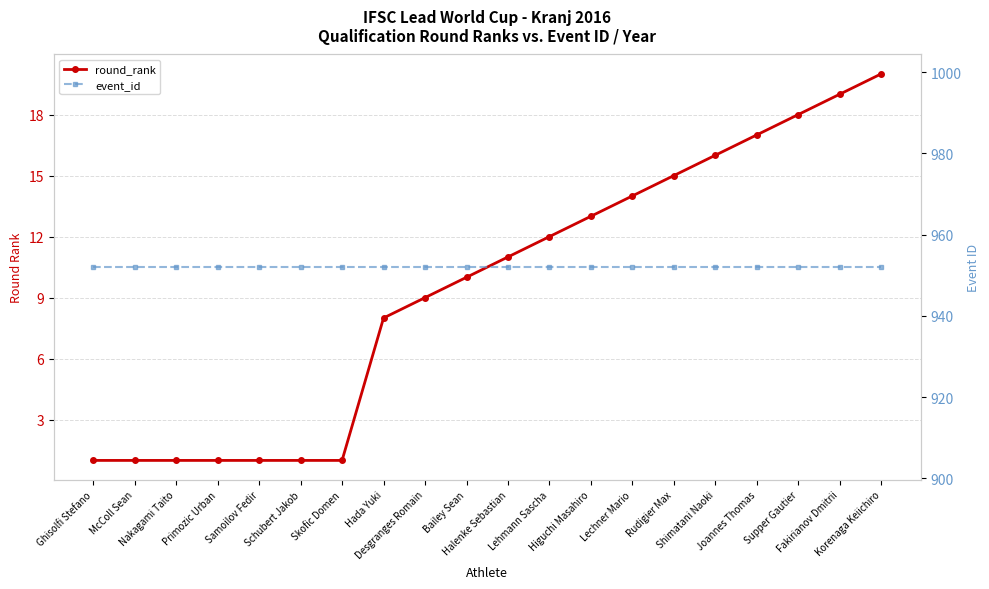

Which label corresponds to the largest value in the chart?

Ghisolfi Stefano